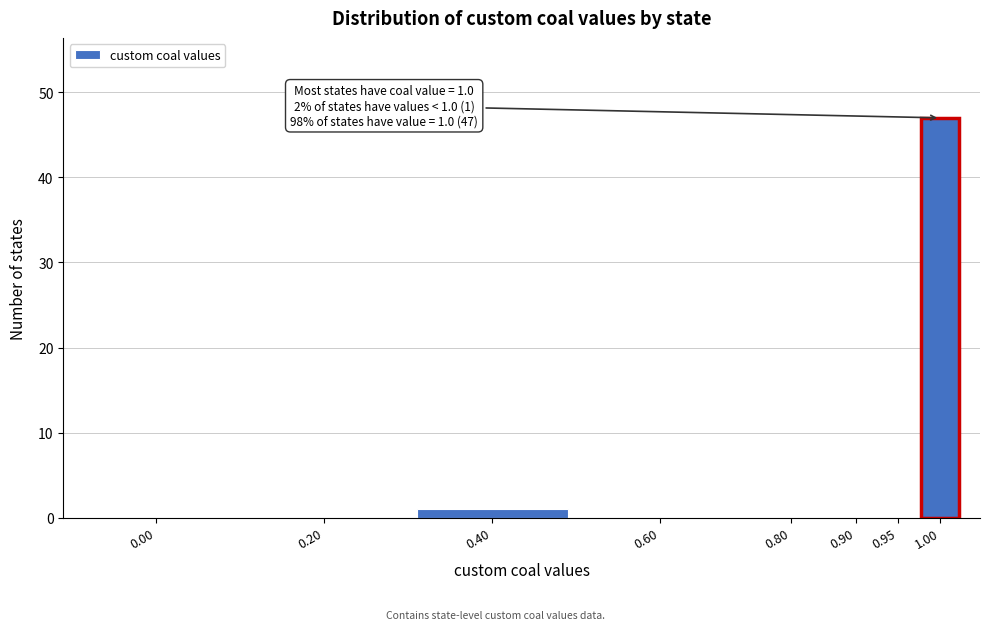

Reading left to right, extract all data points from this chart.

0.00=0	0.20=0	0.40=1	0.60=0	0.80=0	0.90=0	0.95=0	1.00=47